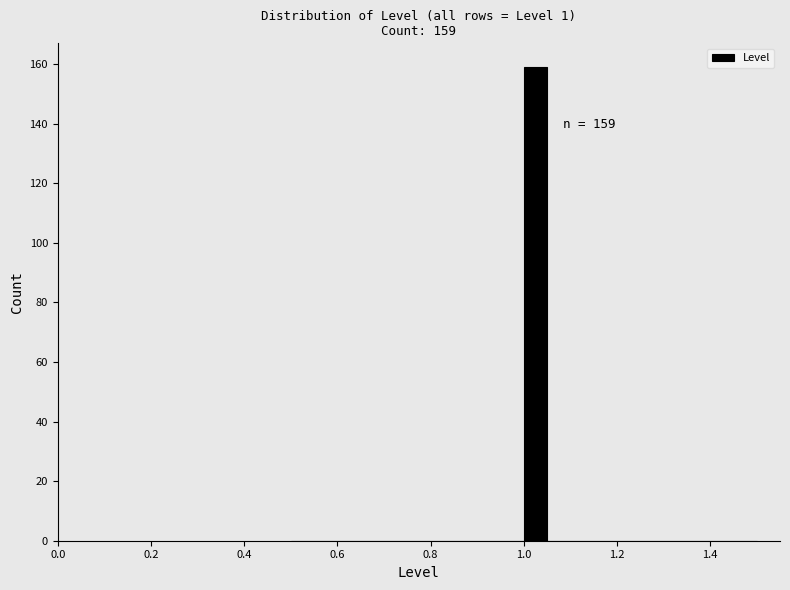

Around what value on the x-axis is the tallest bar? Give the approximate position of its centre, as read against the axis.

1.02